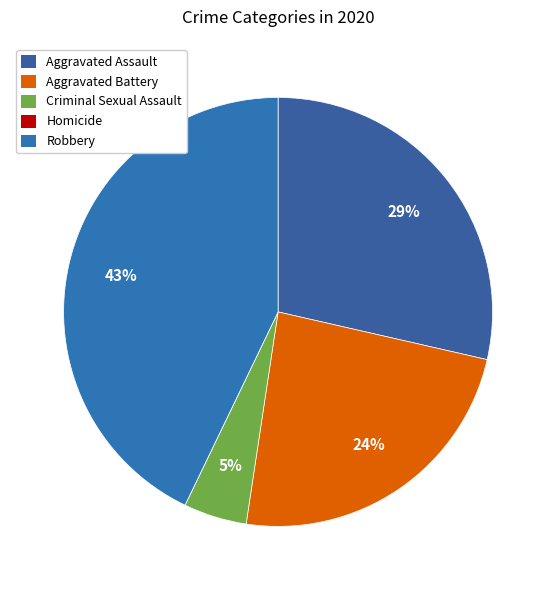

Which slice is the smallest?

Homicide